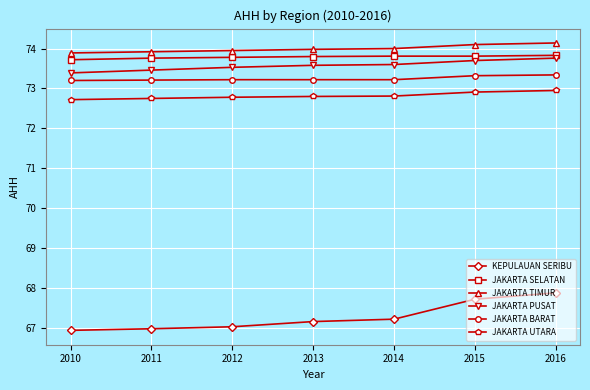

What is the sum of the JAKARTA BARAT values at 2012 and 2013?

146.4